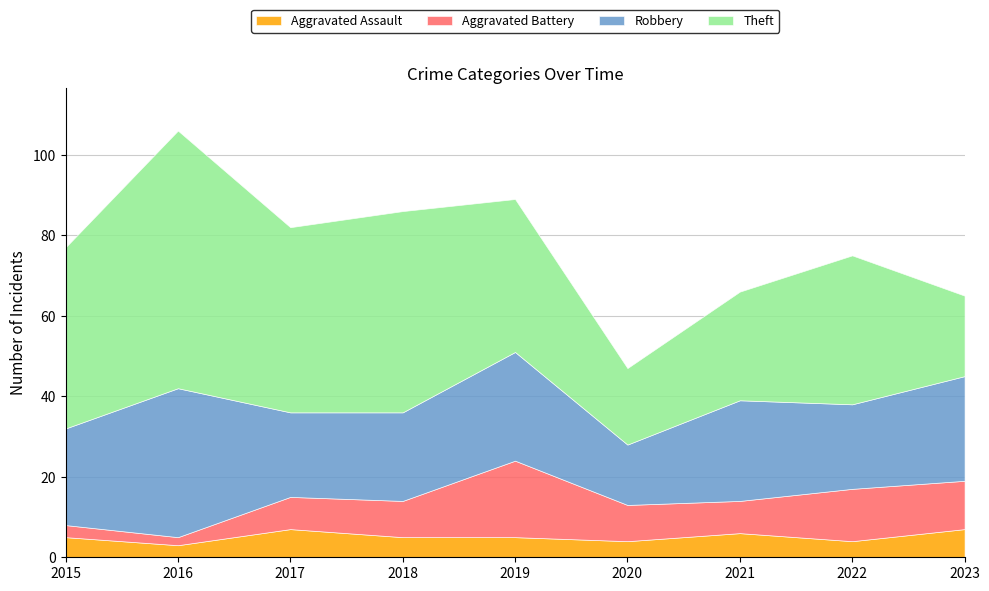

What is the approximate value of Aggravated Assault at 2018?

5